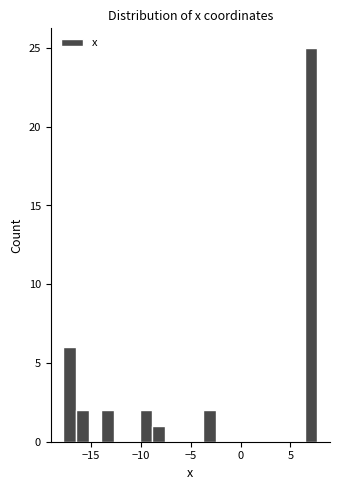

Read against the x-axis, roughly where is the centre of the tallest bar?

7.0